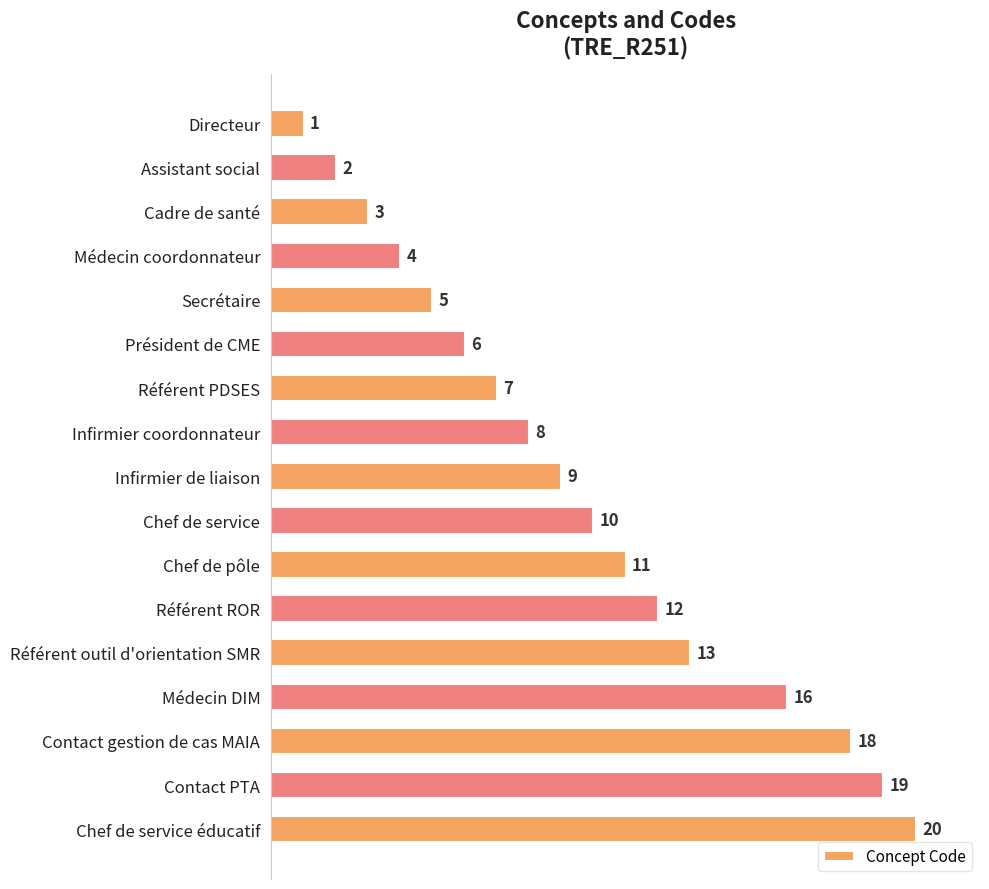

How many categories are shown in the chart?

17